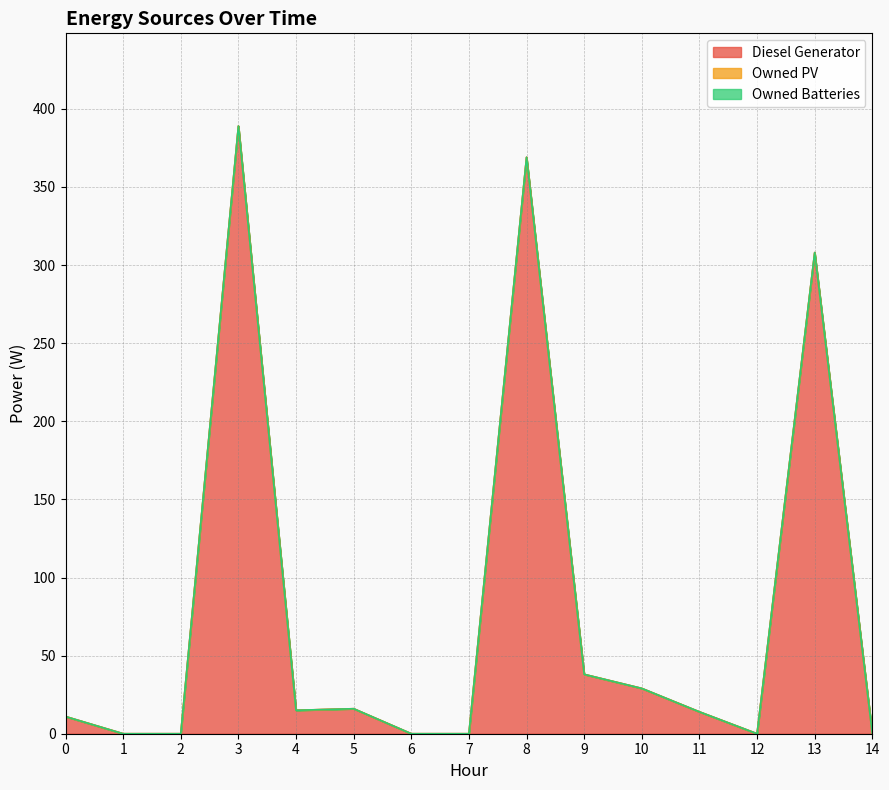

Reading left to right, list all the values displayed in this chart.

Diesel Generator: 0=11	1=0	2=0	3=389	4=15	5=16	6=0	7=0	8=369	9=38	10=29	11=14	12=0	13=308	14=0
Owned PV: 0=0	1=0	2=0	3=0	4=0	5=0	6=0	7=0	8=0	9=0	10=0	11=0	12=0	13=0	14=0
Owned Batteries: 0=0	1=0	2=0	3=0	4=0	5=0	6=0	7=0	8=0	9=0	10=0	11=0	12=0	13=0	14=0